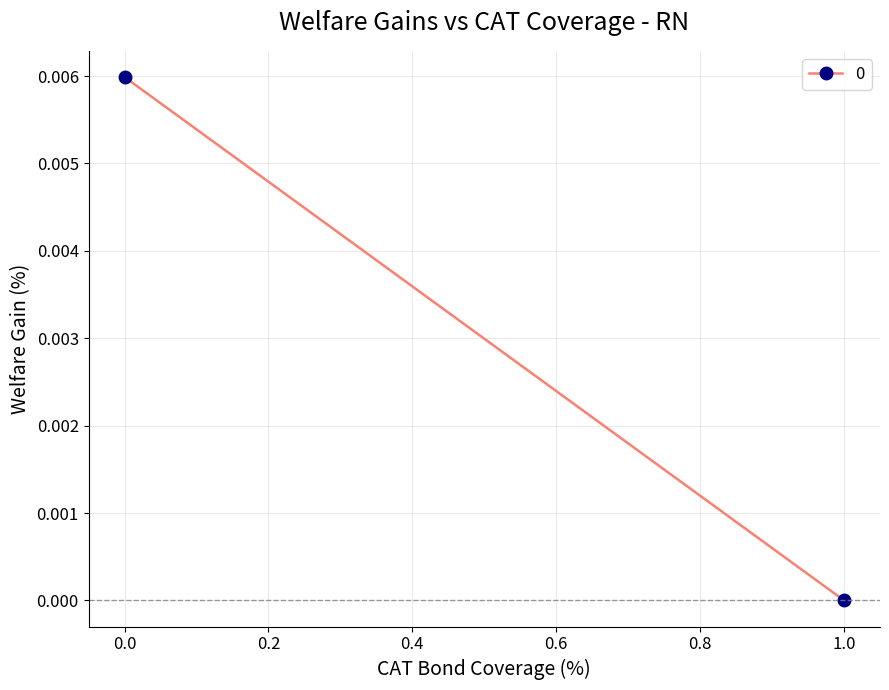

How many lines are shown in the chart?

1